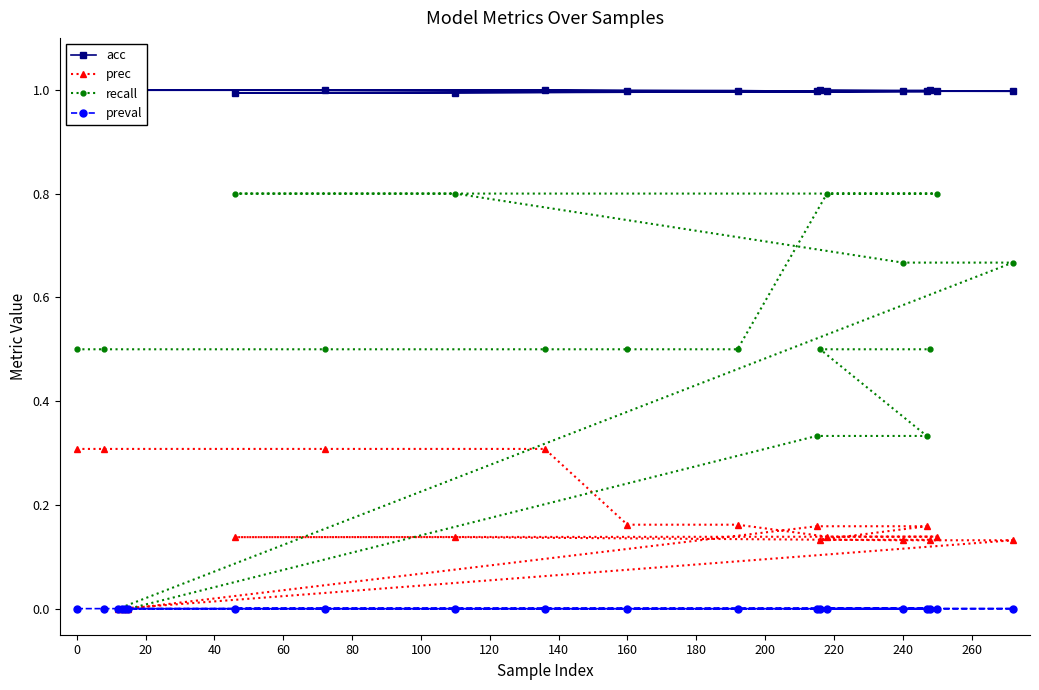

What is the sum of all acc values?

20.0